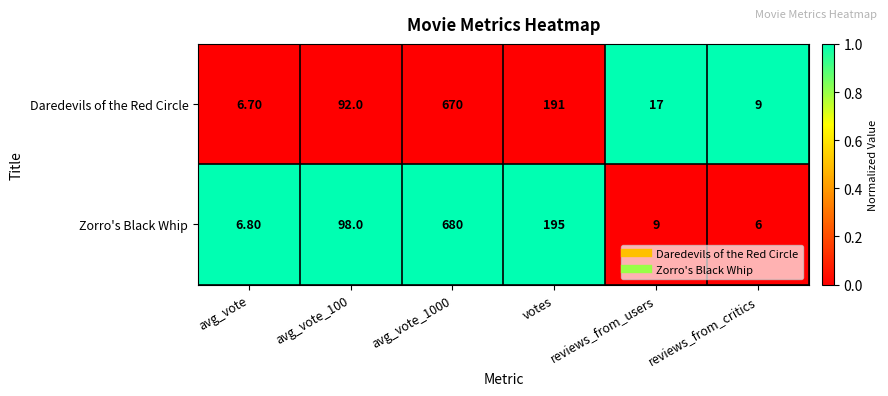

What is the sum of the Daredevils of the Red Circle values at avg_vote_1000 and reviews_from_users?

687.0